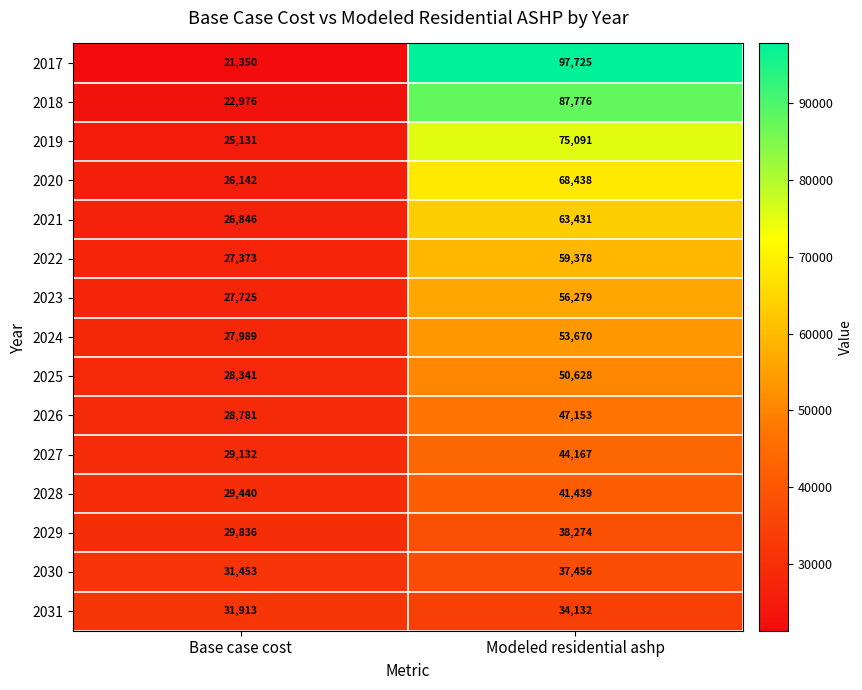

What is the spread (max minus min) of values at Base case cost?

10563